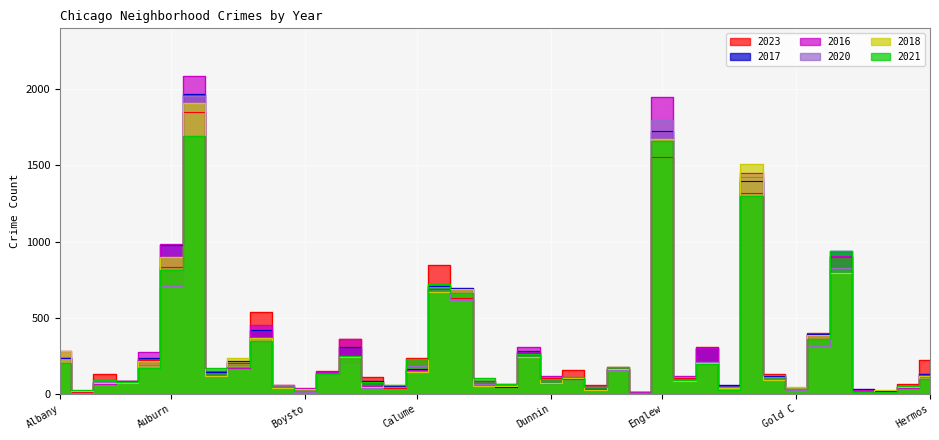

Is the value of 2016 at Burnside greater than the value of 2020 at Calumet Heights?

No